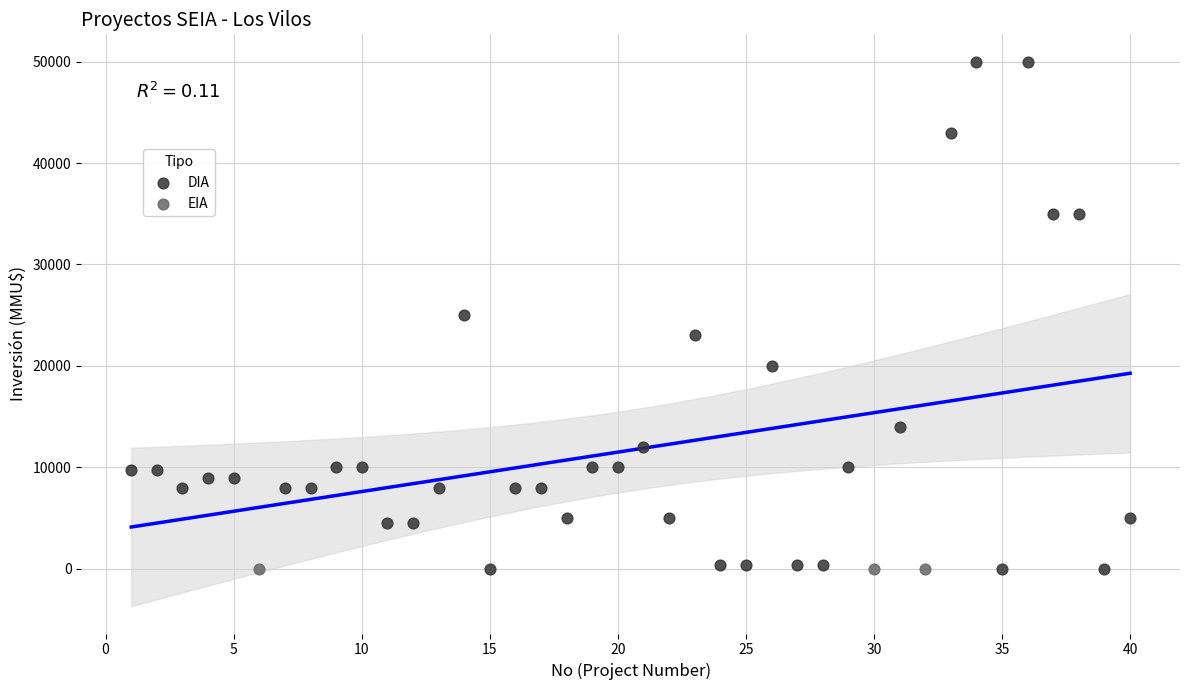

Which series reaches the maximum Y coordinate?

DIA